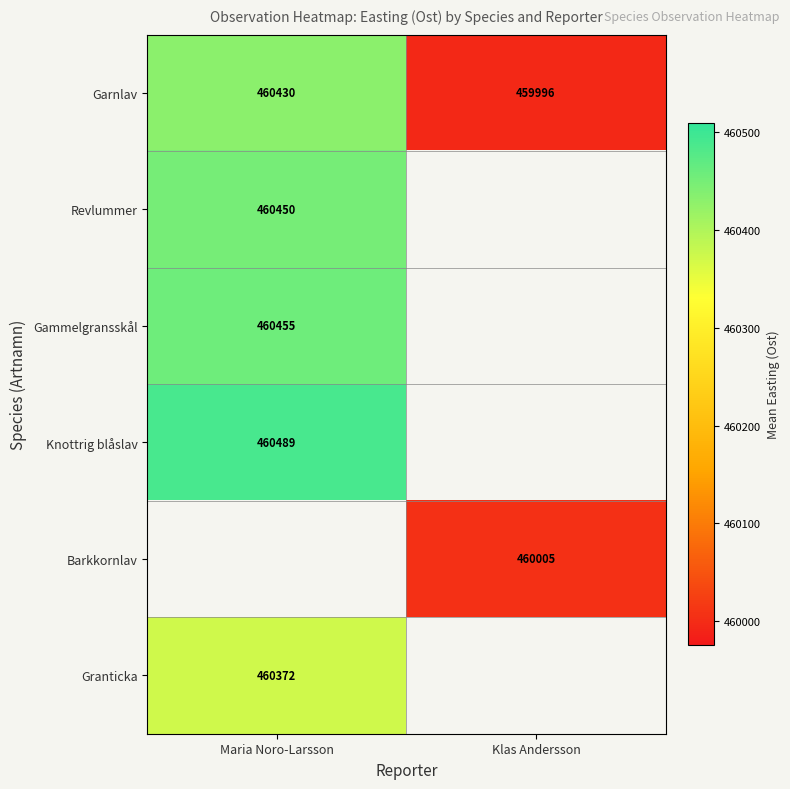

At how many categories does at least one series exceed 460074?

1